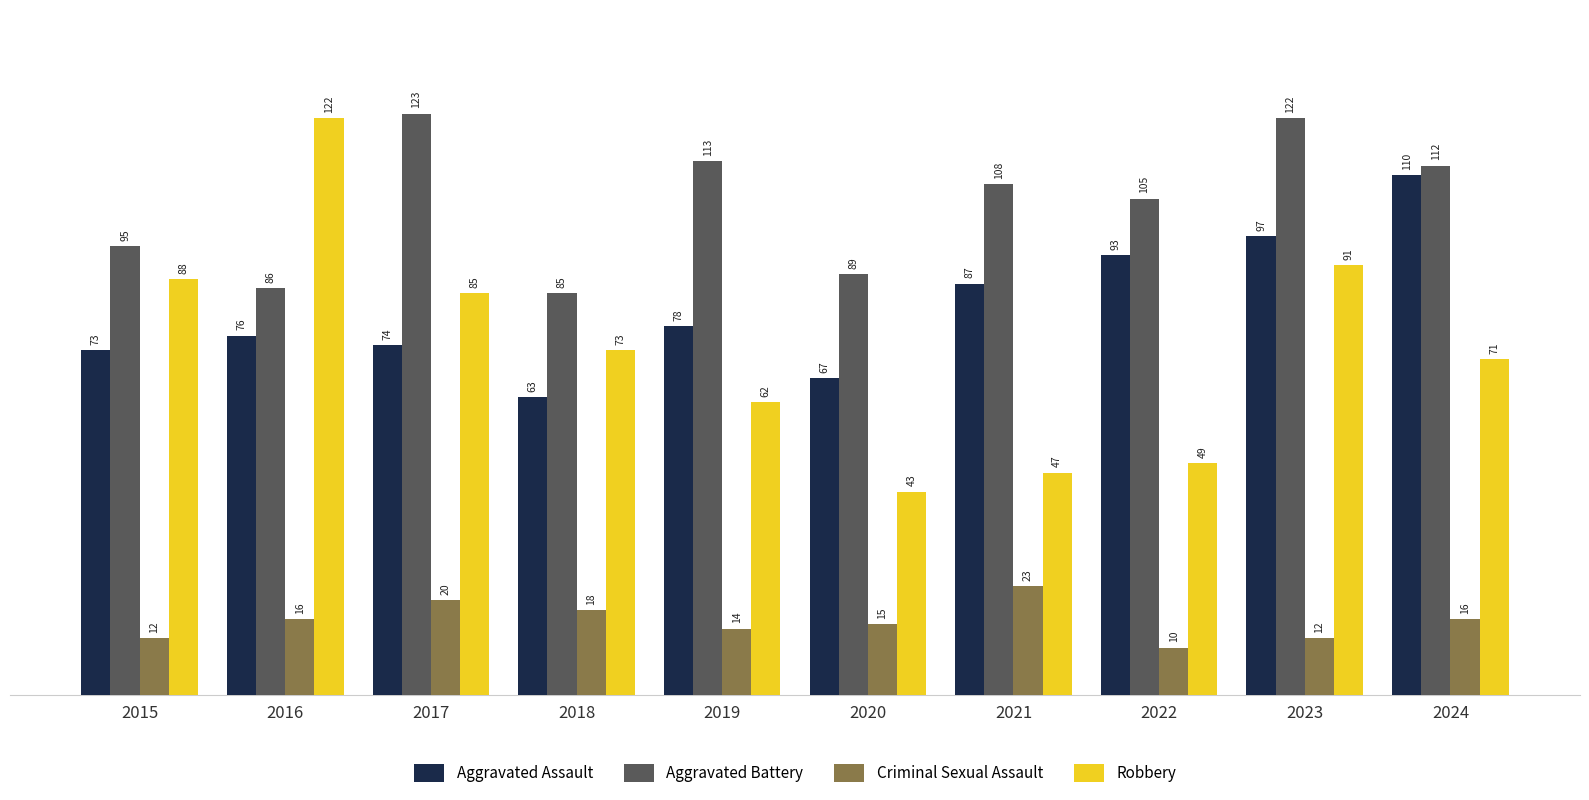

What is the value of the Aggravated Battery bar at the 4th from the left?

85